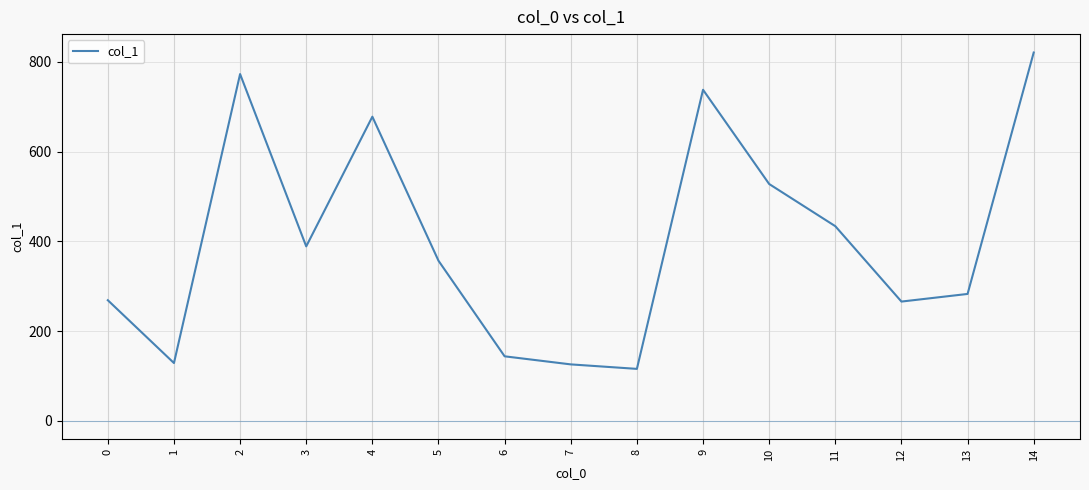

What is the sum of the values at 3 and 9?

1127